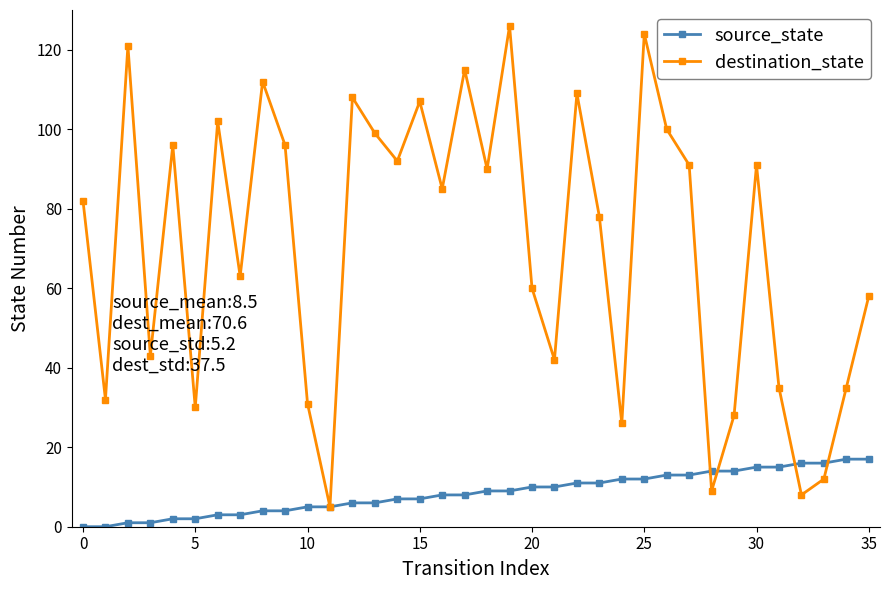

What is the lowest value of the destination_state series?

5